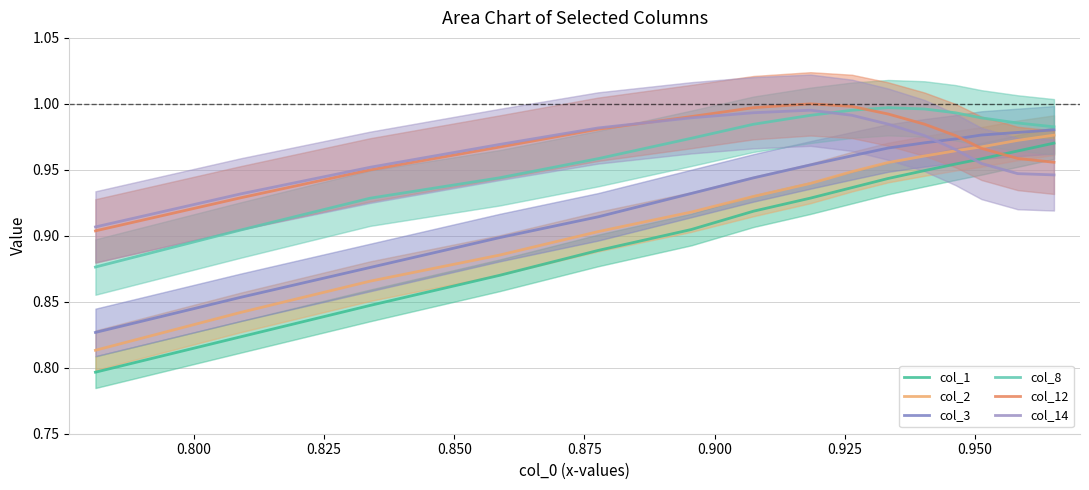

Read the col_1 value at 0.900.

0.9